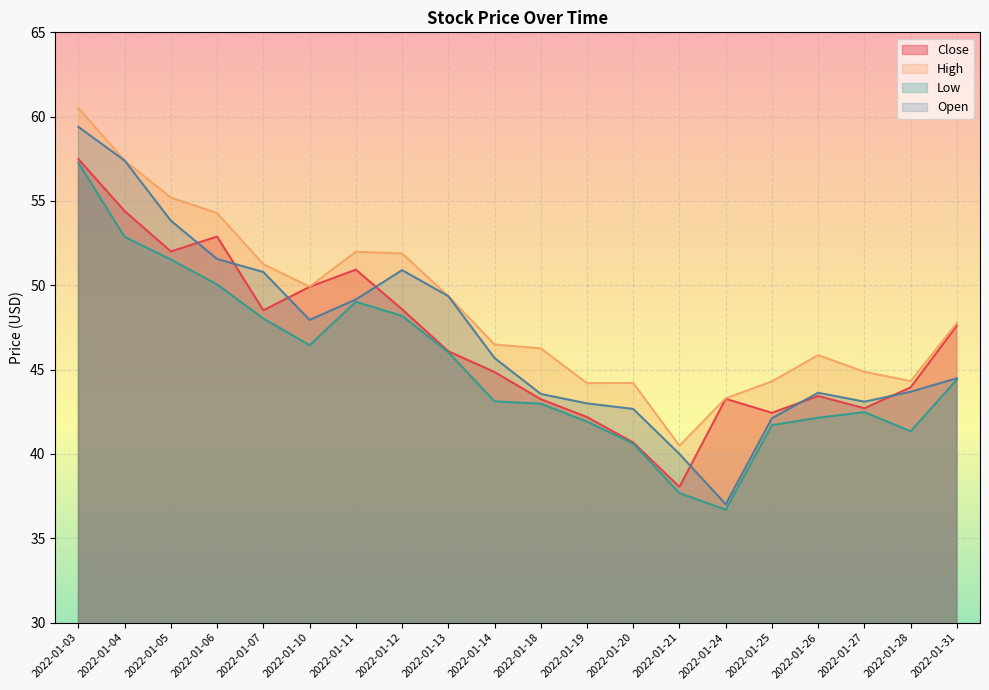

Reading left to right, transcribe all the data shown in this chart.

Close: 2022-01-03=57.5	2022-01-04=54.4	2022-01-05=52.0	2022-01-06=52.9	2022-01-07=48.5	2022-01-10=49.9	2022-01-11=50.9	2022-01-12=48.6	2022-01-13=46.1	2022-01-14=44.9	2022-01-18=43.2	2022-01-19=42.2	2022-01-20=40.7	2022-01-21=38.0	2022-01-24=43.3	2022-01-25=42.4	2022-01-26=43.4	2022-01-27=42.7	2022-01-28=44.0	2022-01-31=47.6
High: 2022-01-03=60.5	2022-01-04=57.4	2022-01-05=55.2	2022-01-06=54.3	2022-01-07=51.2	2022-01-10=49.9	2022-01-11=52.0	2022-01-12=51.9	2022-01-13=49.4	2022-01-14=46.5	2022-01-18=46.3	2022-01-19=44.2	2022-01-20=44.2	2022-01-21=40.5	2022-01-24=43.3	2022-01-25=44.3	2022-01-26=45.9	2022-01-27=44.9	2022-01-28=44.3	2022-01-31=47.8
Low: 2022-01-03=57.3	2022-01-04=52.9	2022-01-05=51.5	2022-01-06=50.0	2022-01-07=48.0	2022-01-10=46.5	2022-01-11=49.0	2022-01-12=48.2	2022-01-13=46.0	2022-01-14=43.1	2022-01-18=43.0	2022-01-19=41.9	2022-01-20=40.6	2022-01-21=37.7	2022-01-24=36.7	2022-01-25=41.7	2022-01-26=42.2	2022-01-27=42.5	2022-01-28=41.3	2022-01-31=44.4
Open: 2022-01-03=59.4	2022-01-04=57.4	2022-01-05=53.8	2022-01-06=51.6	2022-01-07=50.8	2022-01-10=48.0	2022-01-11=49.2	2022-01-12=50.9	2022-01-13=49.4	2022-01-14=45.7	2022-01-18=43.6	2022-01-19=43.0	2022-01-20=42.7	2022-01-21=40.0	2022-01-24=37.0	2022-01-25=42.1	2022-01-26=43.6	2022-01-27=43.1	2022-01-28=43.7	2022-01-31=44.5